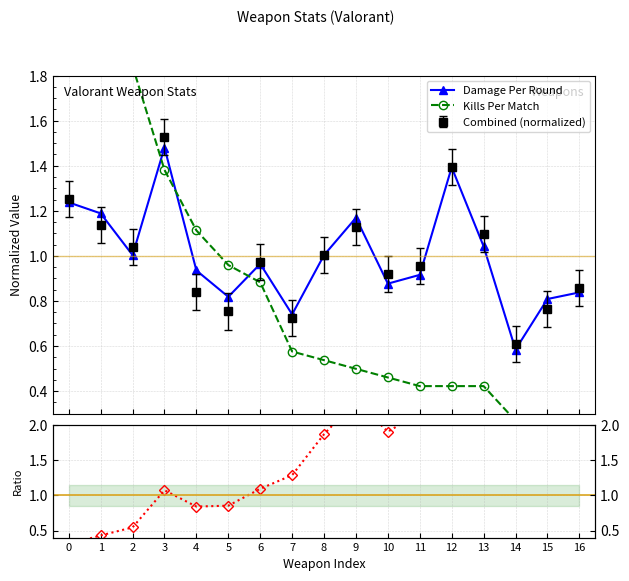

Reading left to right, extract all data points from this chart.

Damage Per Round: 1.2	1.2	1.0	1.5	0.9	0.8	1.0	0.7	1.0	1.2	0.9	0.9	1.4	1.0	0.6	0.8	0.8
Kills Per Match: 4.0	2.8	1.8	1.4	1.1	1.0	0.9	0.6	0.5	0.5	0.5	0.4	0.4	0.4	0.3	0.2	0.2
DPR / KPM ratio: 0.3	0.4	0.5	1.1	0.8	0.9	1.1	1.3	1.9	2.3	1.9	2.2	3.3	2.5	2.2	3.5	4.4